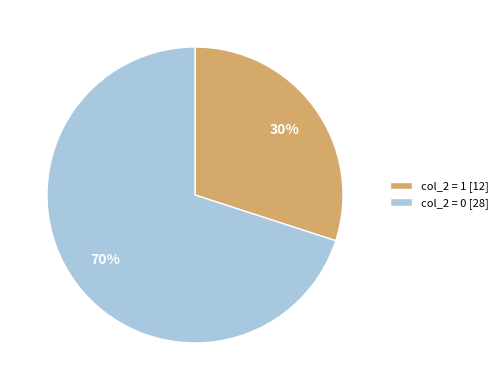

Is it true that col_2 = 1 [12] is 25% of the pie?

False